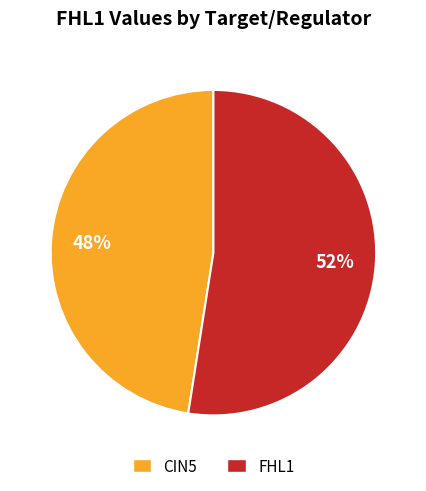

To the nearest percent, what is the average slice percentage?

50%